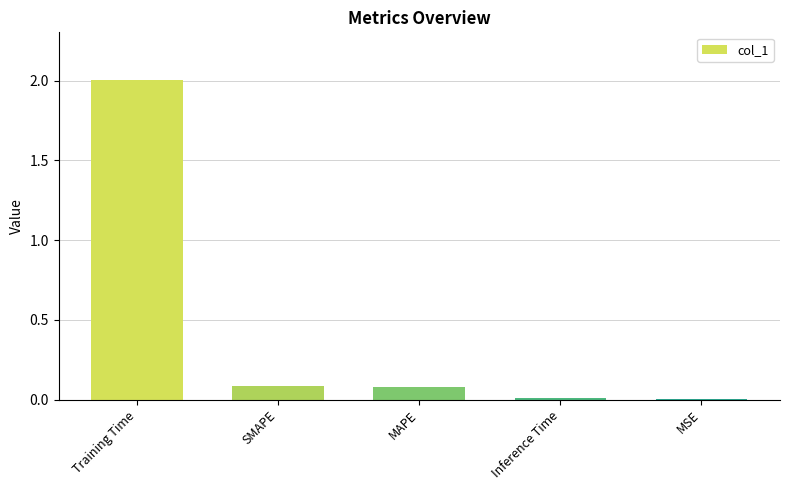

What is the maximum value shown in the chart?

2.0